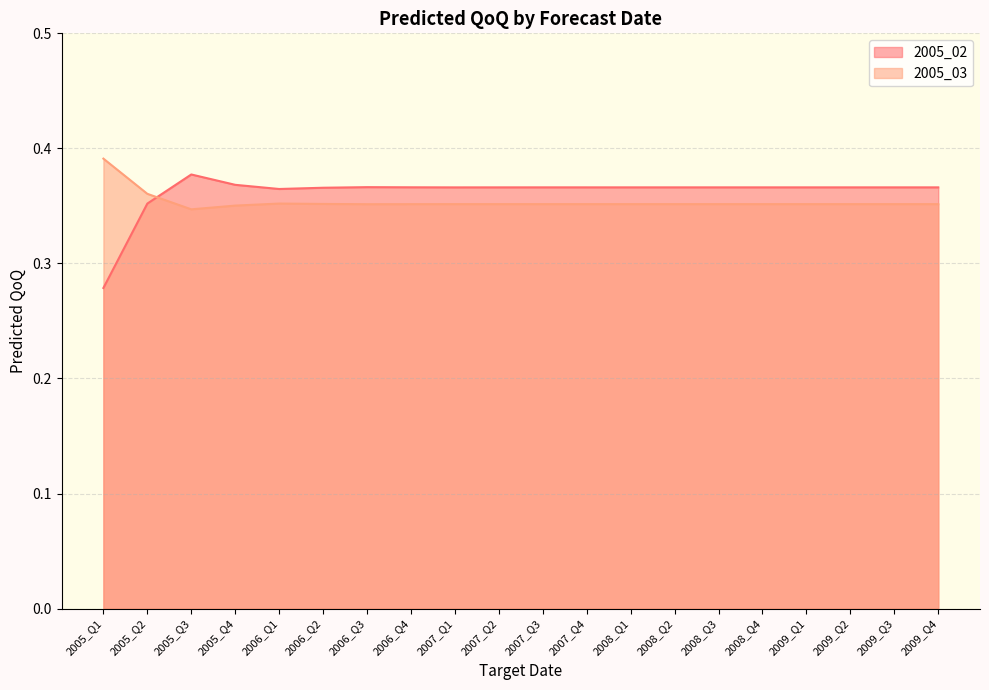

Reading left to right, transcribe all the data shown in this chart.

2005_02: 2005_Q1=0.3	2005_Q2=0.4	2005_Q3=0.4	2005_Q4=0.4	2006_Q1=0.4	2006_Q2=0.4	2006_Q3=0.4	2006_Q4=0.4	2007_Q1=0.4	2007_Q2=0.4	2007_Q3=0.4	2007_Q4=0.4	2008_Q1=0.4	2008_Q2=0.4	2008_Q3=0.4	2008_Q4=0.4	2009_Q1=0.4	2009_Q2=0.4	2009_Q3=0.4	2009_Q4=0.4
2005_03: 2005_Q1=0.4	2005_Q2=0.4	2005_Q3=0.3	2005_Q4=0.4	2006_Q1=0.4	2006_Q2=0.4	2006_Q3=0.4	2006_Q4=0.4	2007_Q1=0.4	2007_Q2=0.4	2007_Q3=0.4	2007_Q4=0.4	2008_Q1=0.4	2008_Q2=0.4	2008_Q3=0.4	2008_Q4=0.4	2009_Q1=0.4	2009_Q2=0.4	2009_Q3=0.4	2009_Q4=0.4